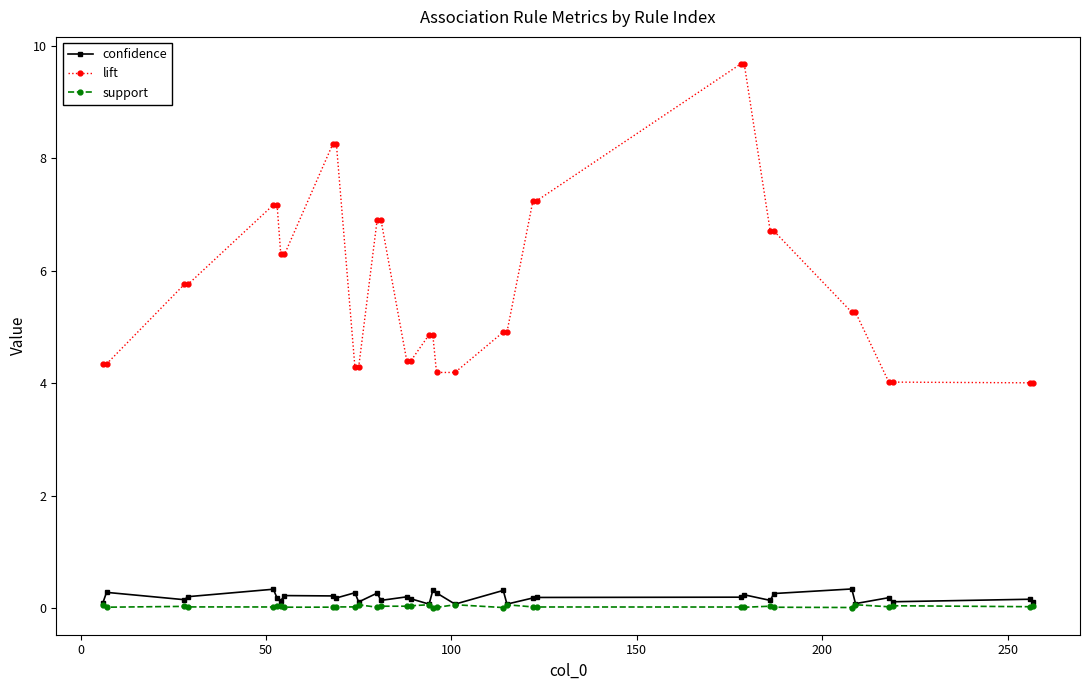

Which series has the largest total across all categories?

lift